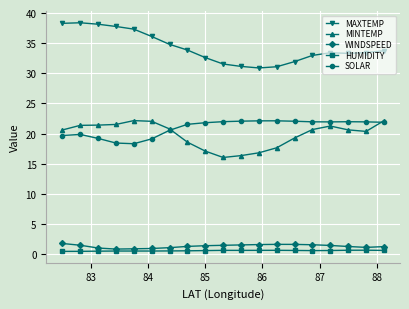

True or false: WINDSPEED and SOLAR cross at least once.

False